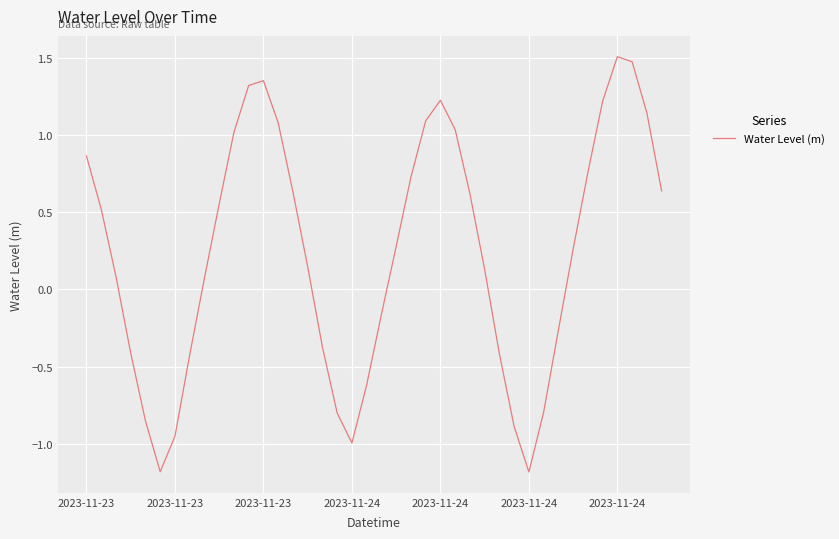

What is the difference between the maximum and minimum values?

2.7